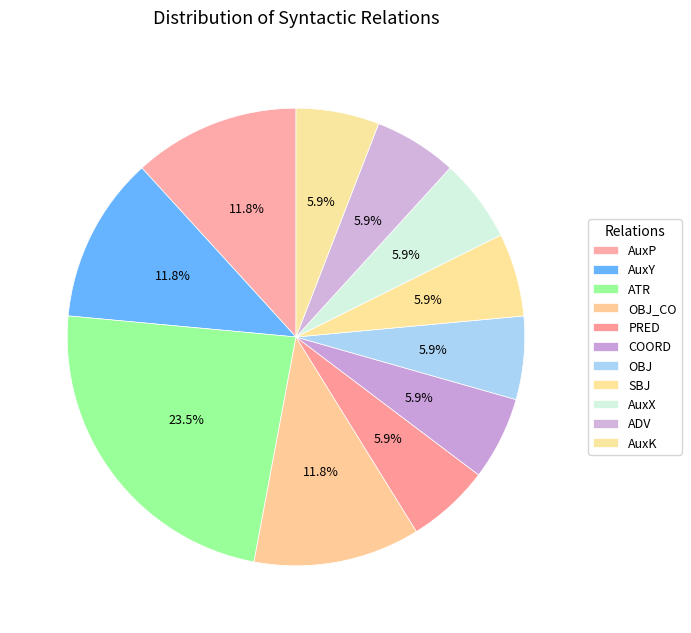

Which slice is the largest?

ATR